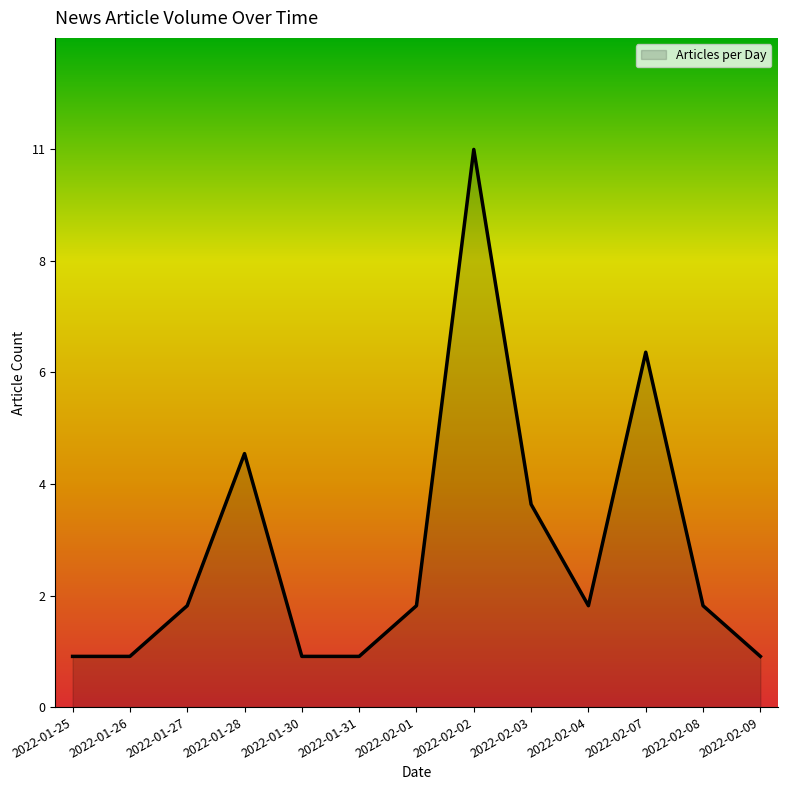

Does the chart have visible grid lines?

No